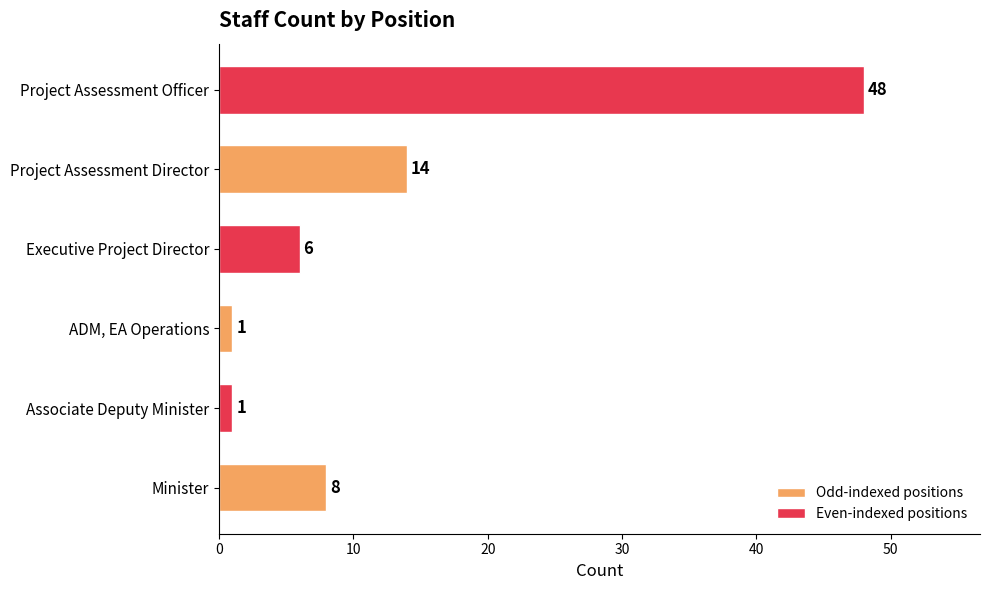

At which category does the chart reach its peak across all series?

Project Assessment Officer